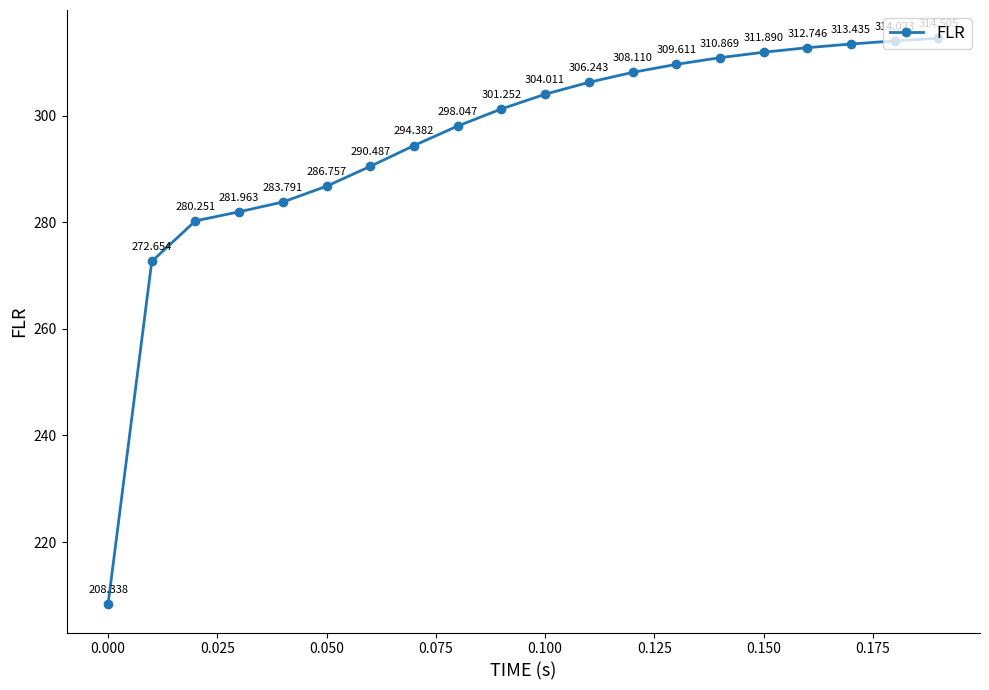

True or false: the data has more than 1 interior local peaks.

False